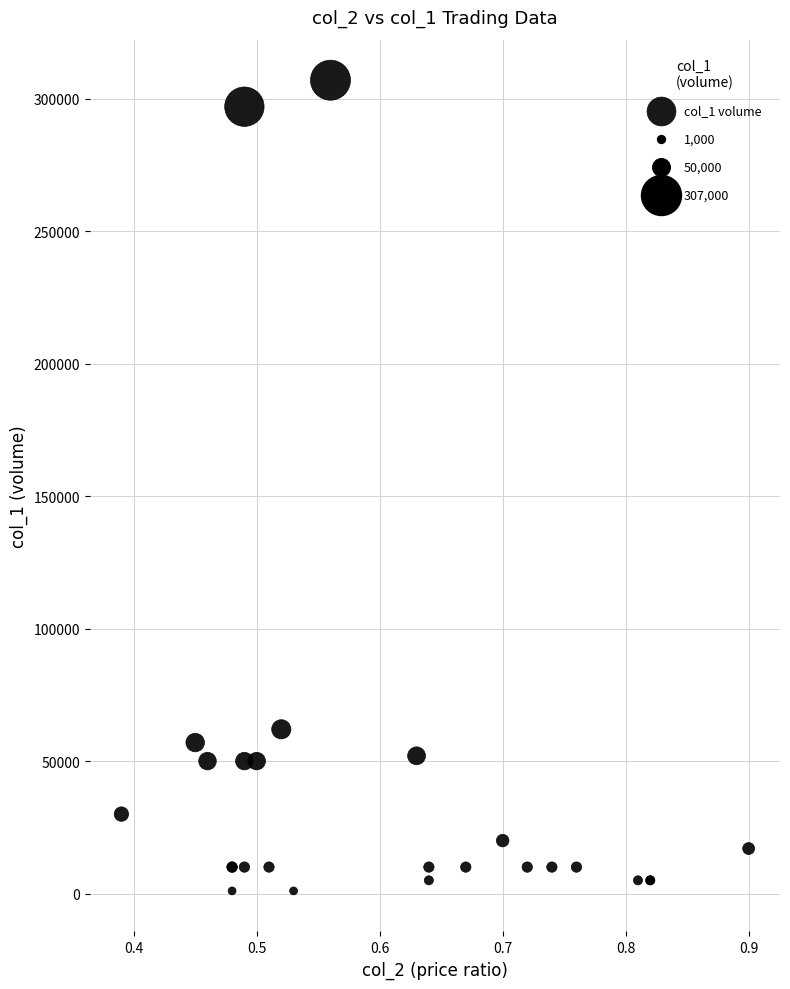

What Y value in the scatter plot is closest to 154000?

62000